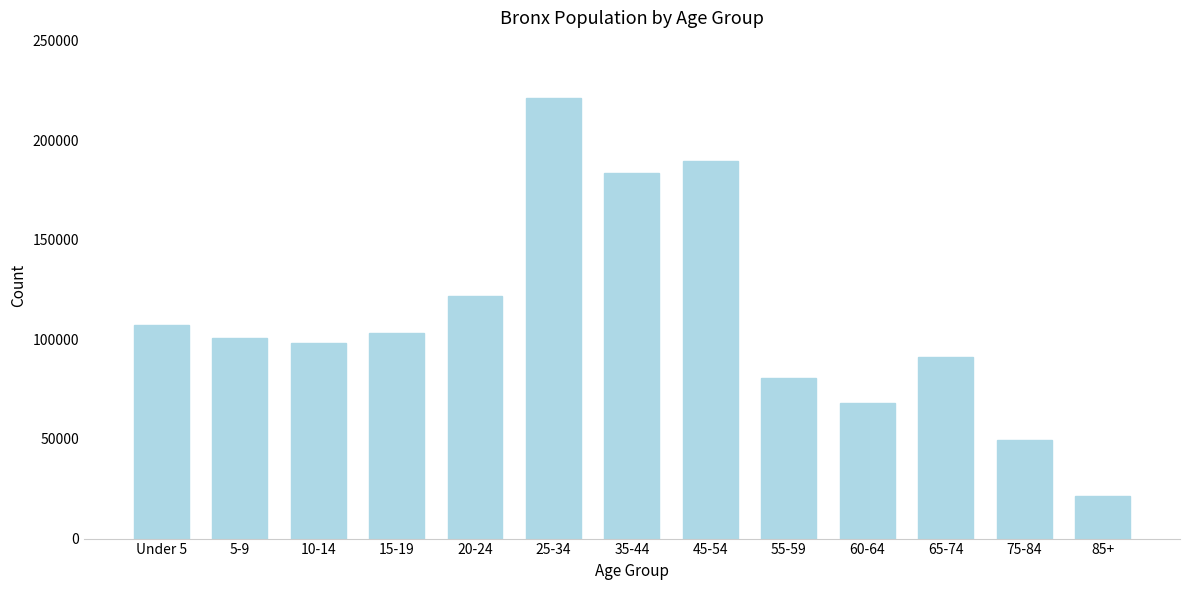

Reading left to right, extract all data points from this chart.

Under 5=107454	5-9=100908	10-14=98242	15-19=103133	20-24=121897	25-34=221024	35-44=183782	45-54=189692	55-59=80591	60-64=68139	65-74=91112	75-84=49598	85+=21213